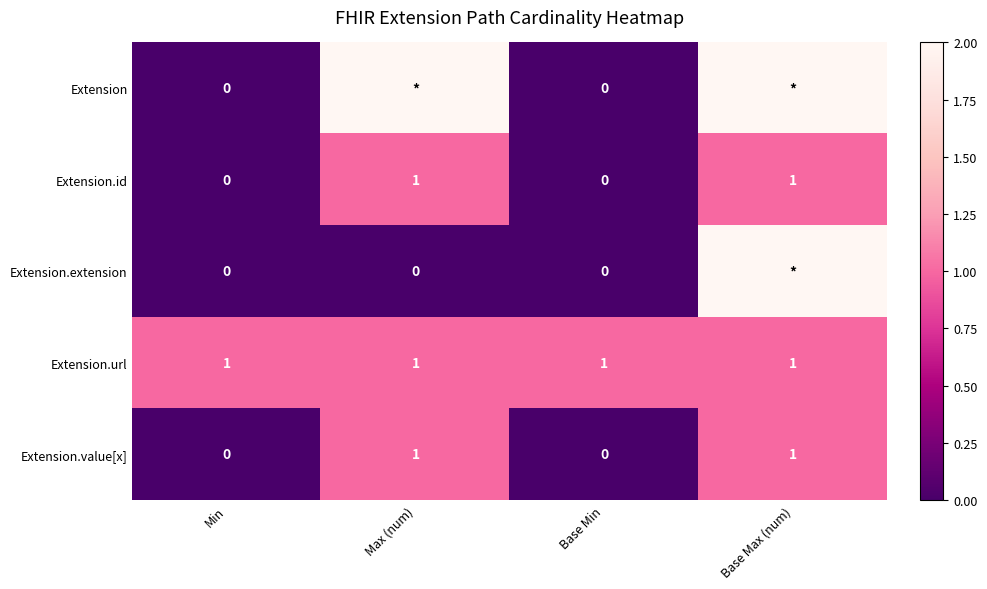

Count the Extension.id values in the range 0 to 1.

4